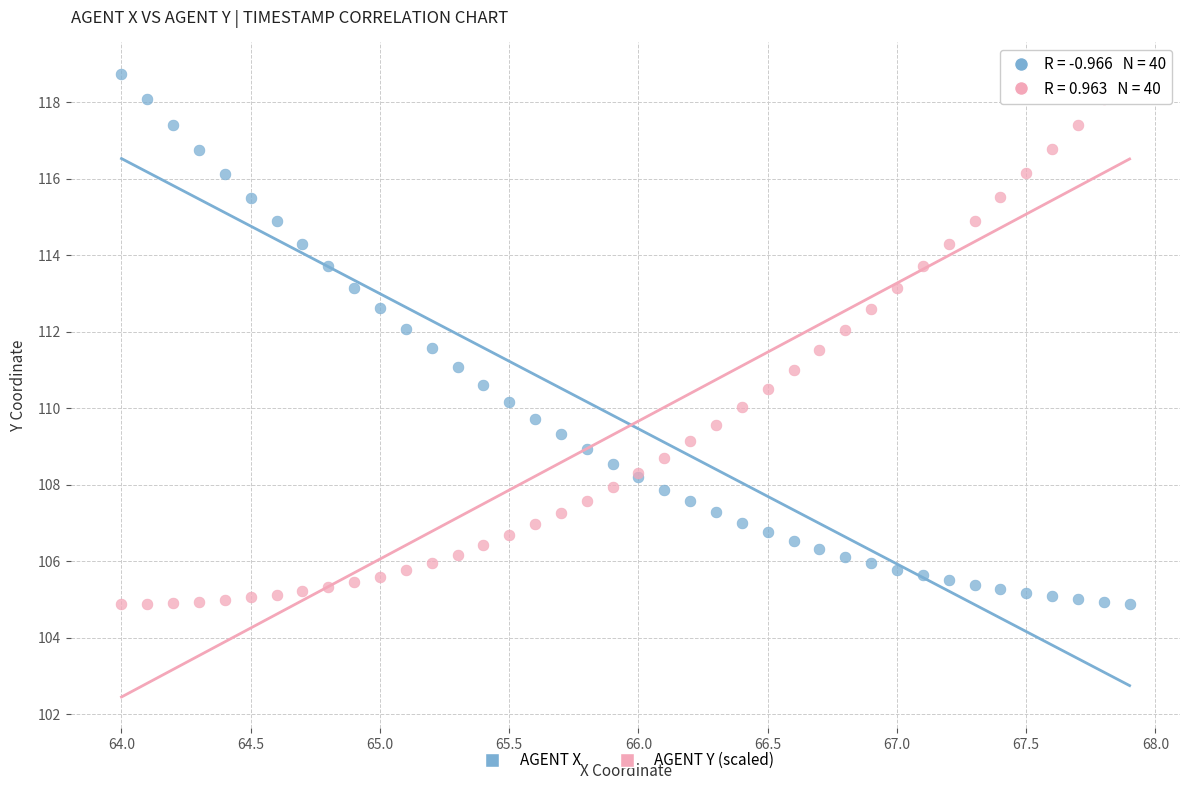

What is the X range (max minus min) for the scatter plot?

3.9